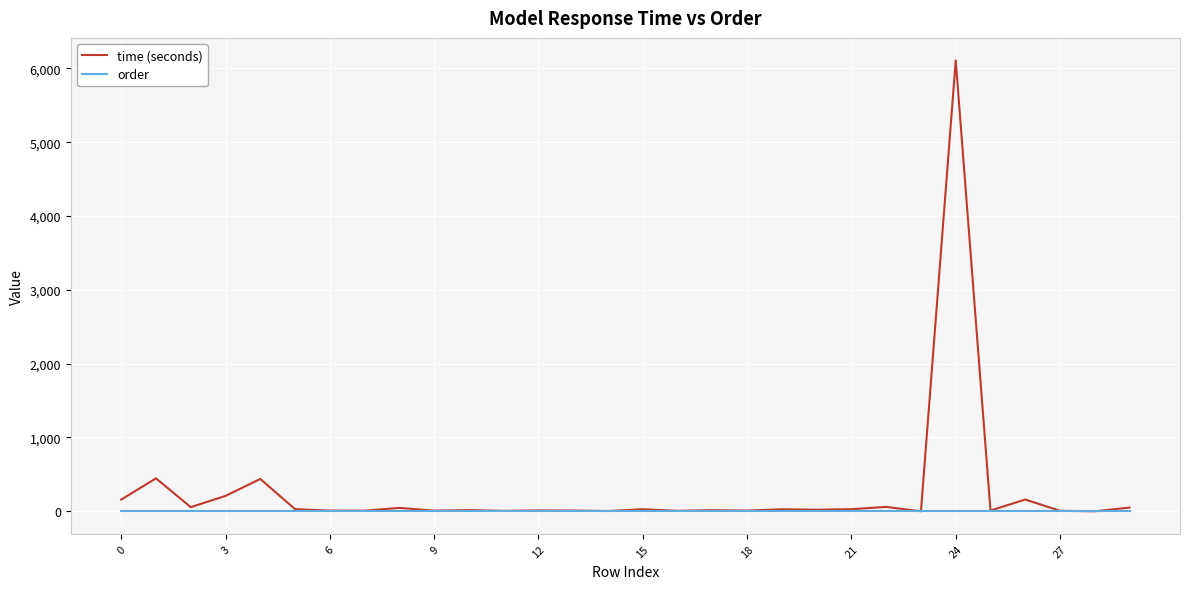

Rank the series by their maximum value, from lowest to highest.

order, time (seconds)